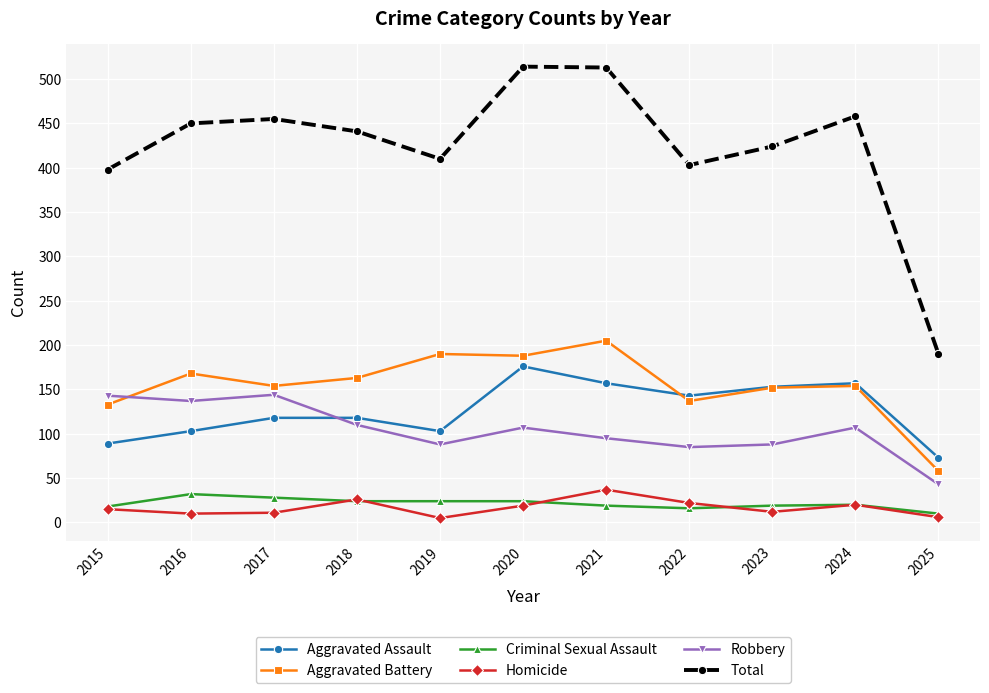

Does the chart have visible grid lines?

Yes